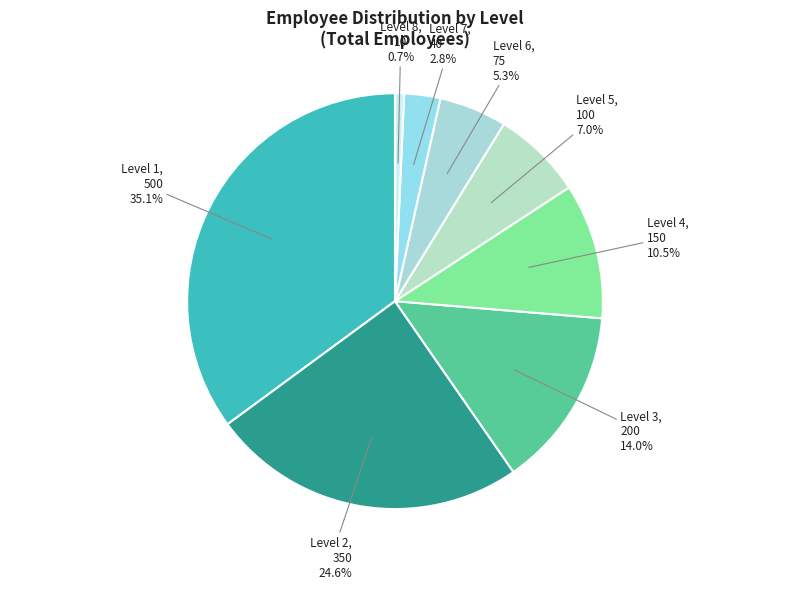

Does Level 1 represent more than half of the total?

No